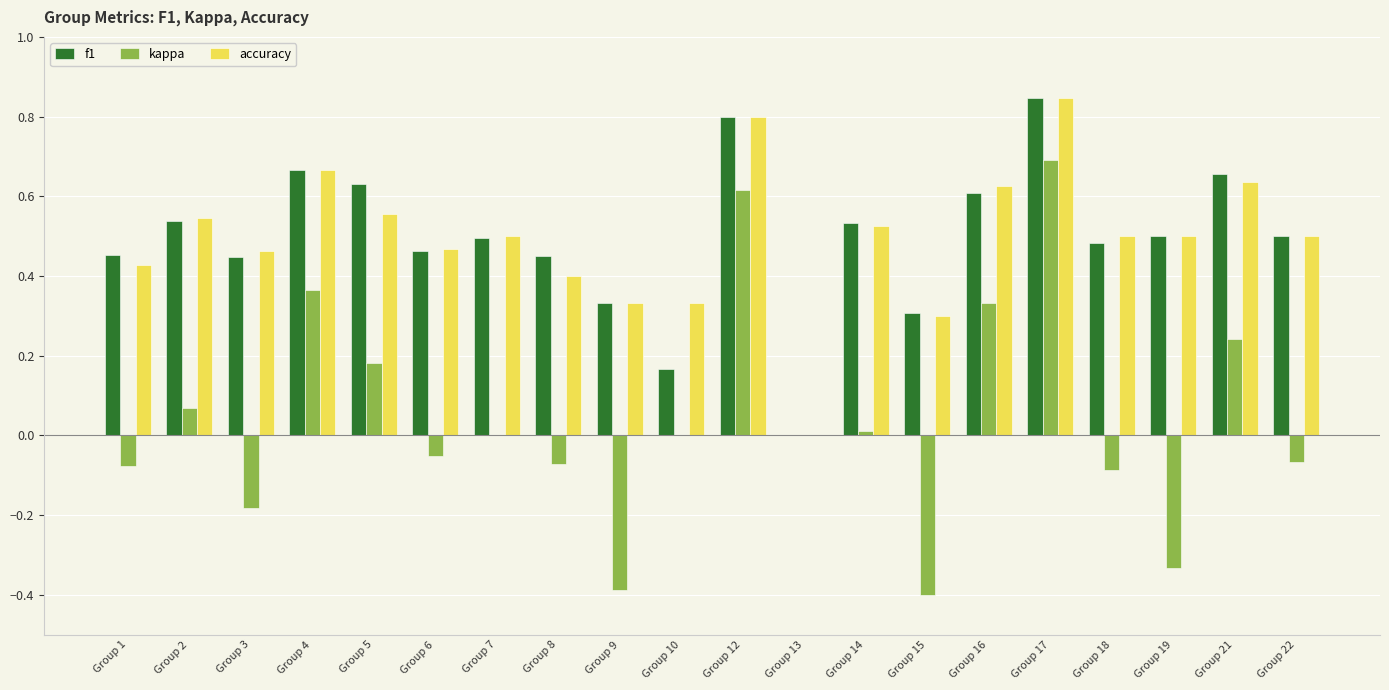

Are the bars horizontal?

No